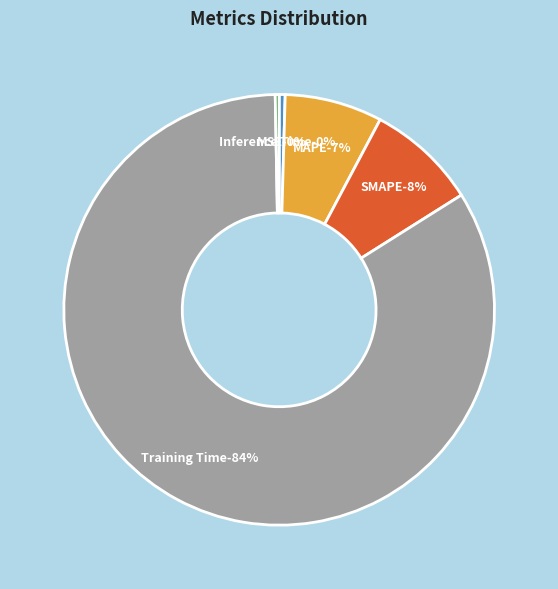

Rank the categories by value from lowest to highest.

Inference Time, MSE, MAPE, SMAPE, Training Time